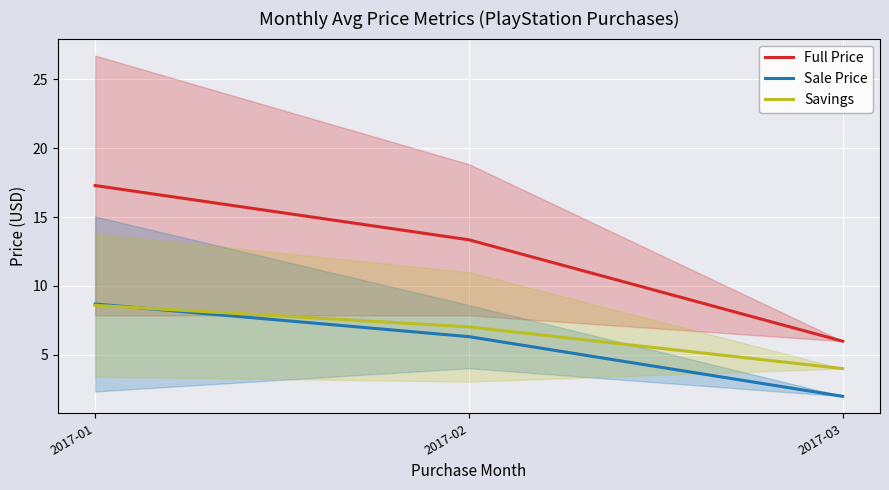

Rank the series by their maximum value, from lowest to highest.

Savings, Sale Price, Full Price